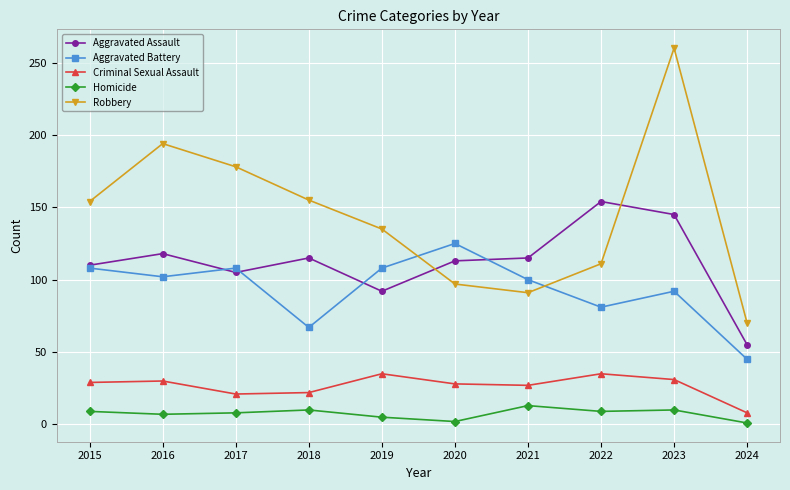

Rank the series by their maximum value, from highest to lowest.

Robbery, Aggravated Assault, Aggravated Battery, Criminal Sexual Assault, Homicide